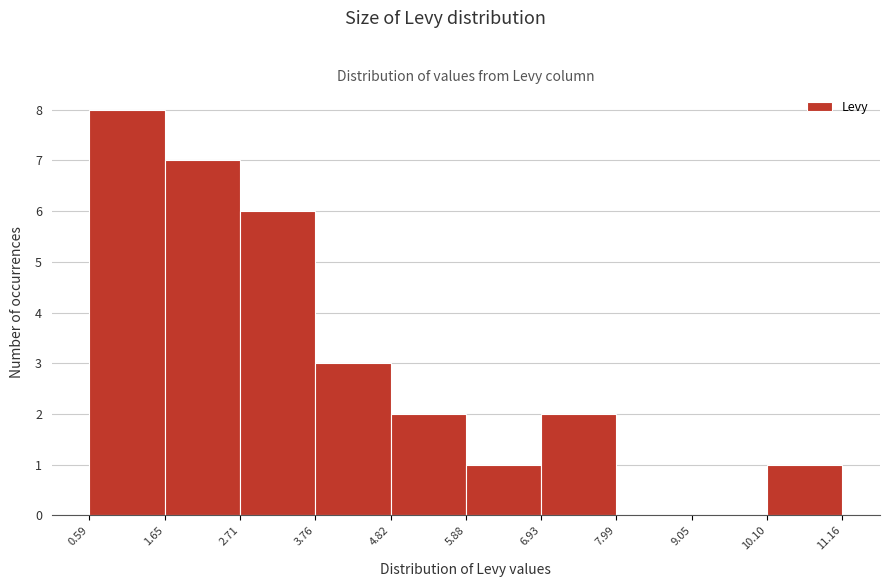

Reading left to right, list every bar in this chart as the range it spans on the x-axis followed by its height. The values are not printed on the chart, so give them approximately, as read against the axis.

0.59 to 1.65: 8
1.65 to 2.71: 7
2.71 to 3.76: 6
3.76 to 4.82: 3
4.82 to 5.88: 2
5.88 to 6.93: 1
6.93 to 7.99: 2
7.99 to 9.05: 0
9.05 to 10.10: 0
10.10 to 11.16: 1